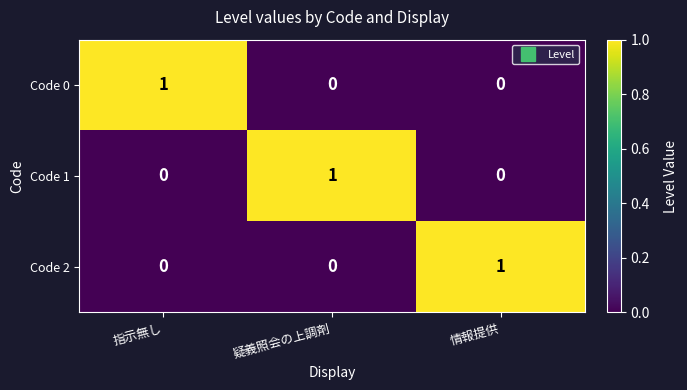

How many Code 2 values are between 0 and 1?

3